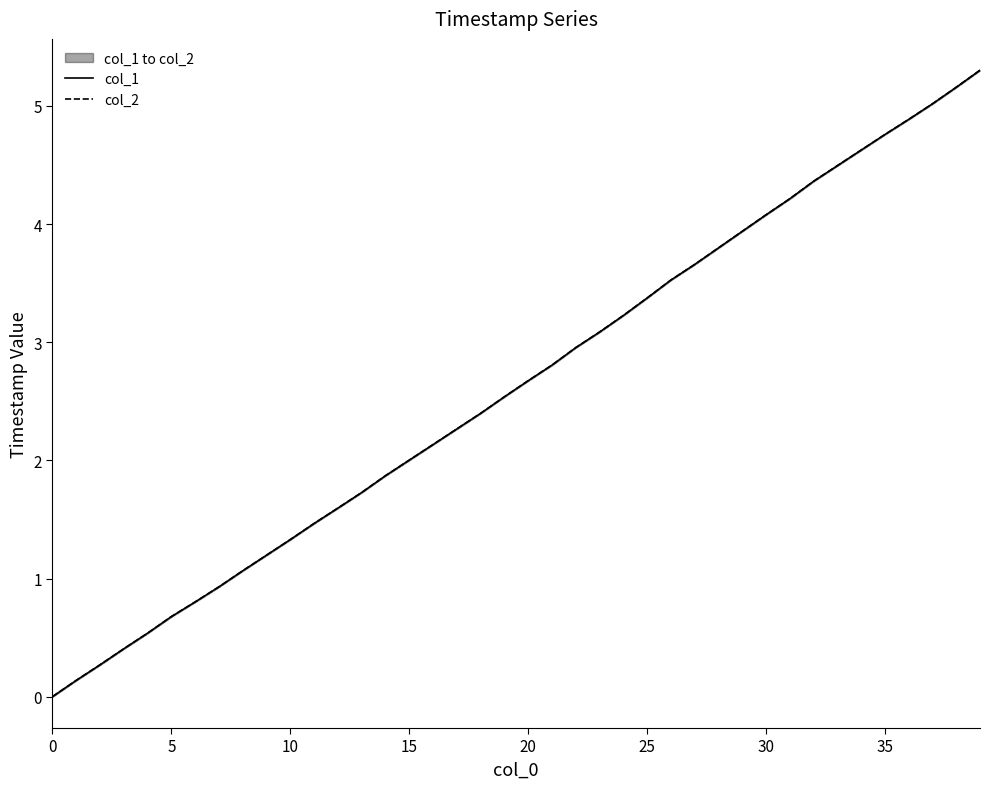

Reading left to right, transcribe all the data shown in this chart.

col_1: 0.0	0.1	0.3	0.4	0.5	0.7	0.8	0.9	1.1	1.2	1.3	1.5	1.6	1.7	1.9	2.0	2.1	2.3	2.4	2.5	2.7	2.8	3.0	3.1	3.2	3.4	3.5	3.7	3.8	3.9	4.1	4.2	4.4	4.5	4.6	4.8	4.9	5.0	5.2	5.3
col_2: 0.0	0.1	0.3	0.4	0.5	0.7	0.8	0.9	1.1	1.2	1.3	1.5	1.6	1.7	1.9	2.0	2.1	2.3	2.4	2.5	2.7	2.8	3.0	3.1	3.2	3.4	3.5	3.7	3.8	3.9	4.1	4.2	4.4	4.5	4.6	4.8	4.9	5.0	5.2	5.3